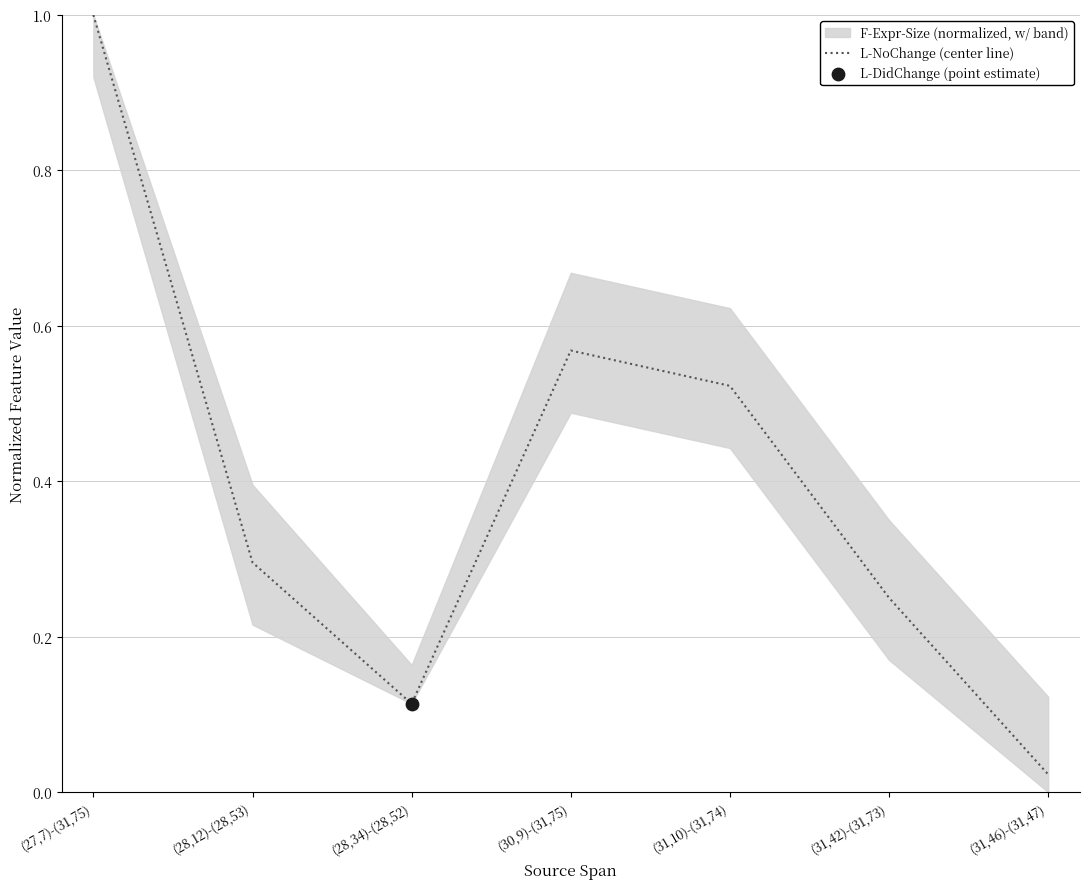

Which has a higher value, (28,34)-(28,52) or (30,9)-(31,75)?

(30,9)-(31,75)